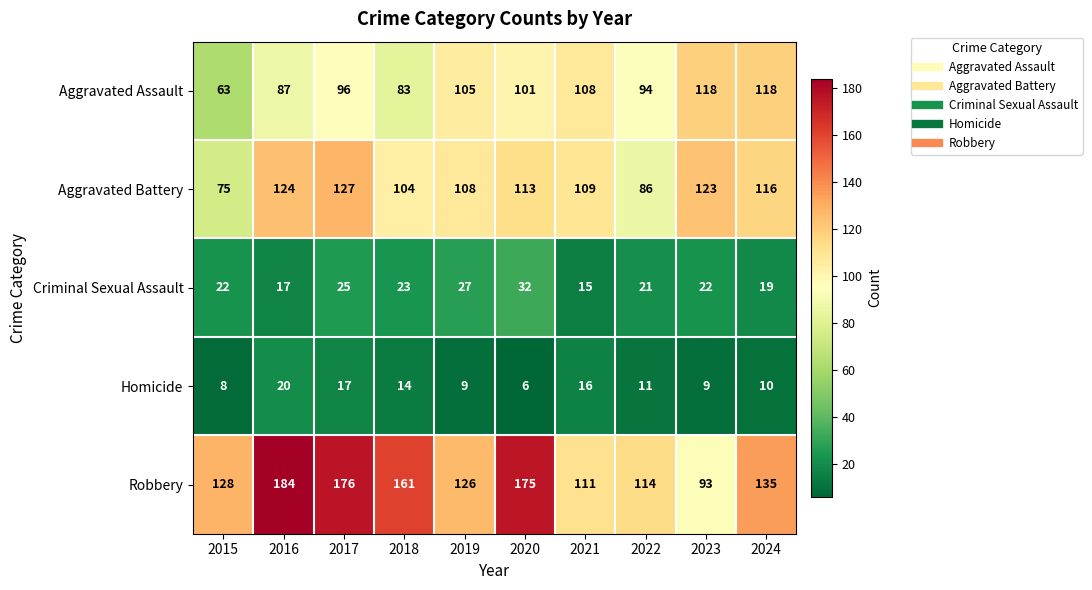

Rank the series by their maximum value, from lowest to highest.

Homicide, Criminal Sexual Assault, Aggravated Assault, Aggravated Battery, Robbery